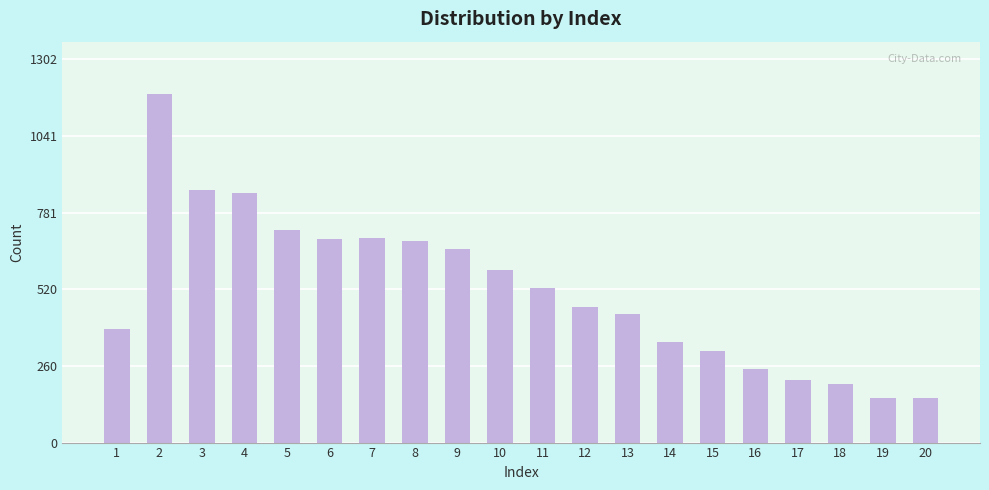

What is the value of the 12th bar from the left?

460